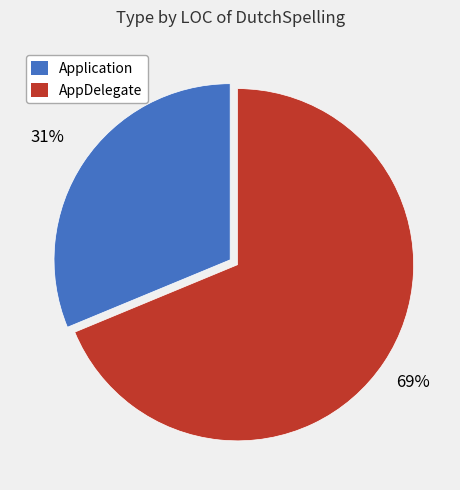

Which has a higher value, Application or AppDelegate?

AppDelegate